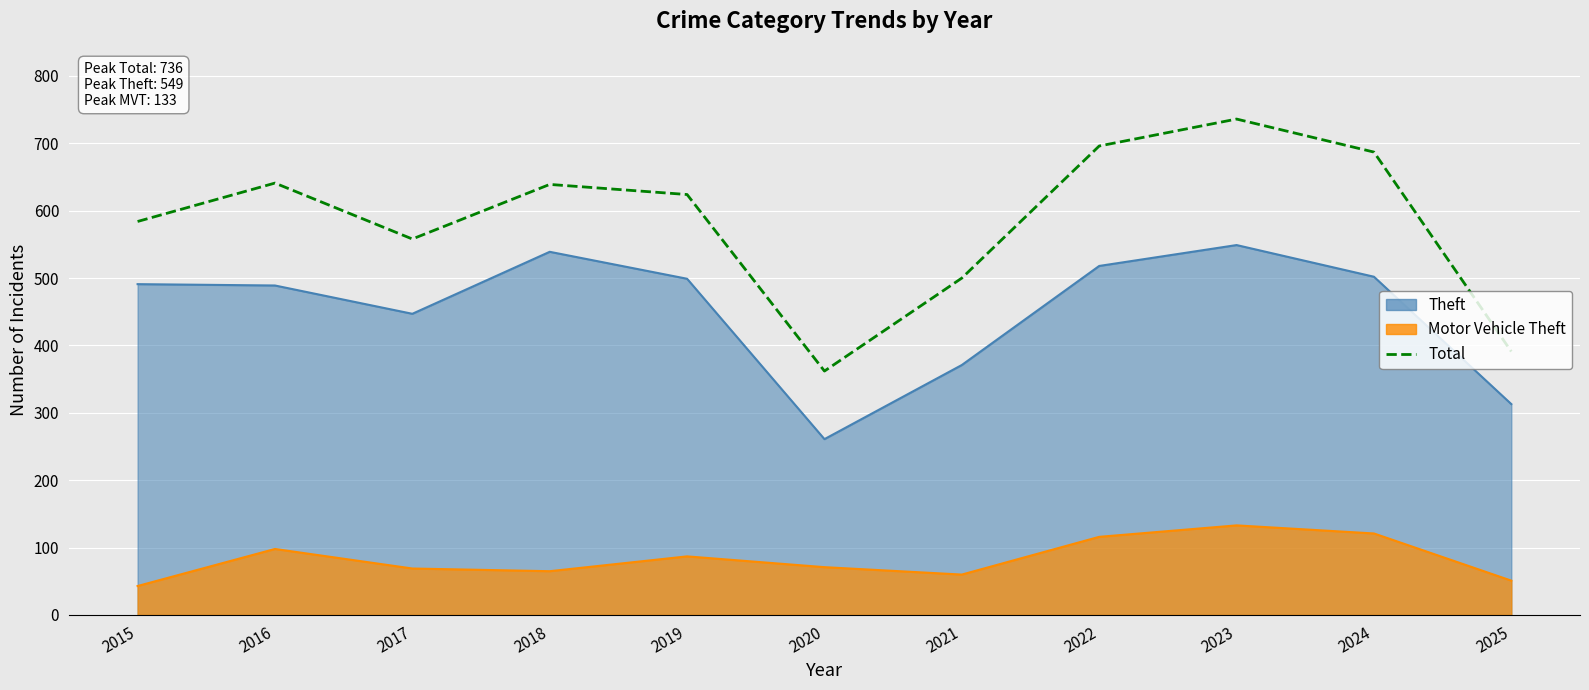

Reading left to right, extract all data points from this chart.

584	641	558	639	624	362	500	696	736	687	391